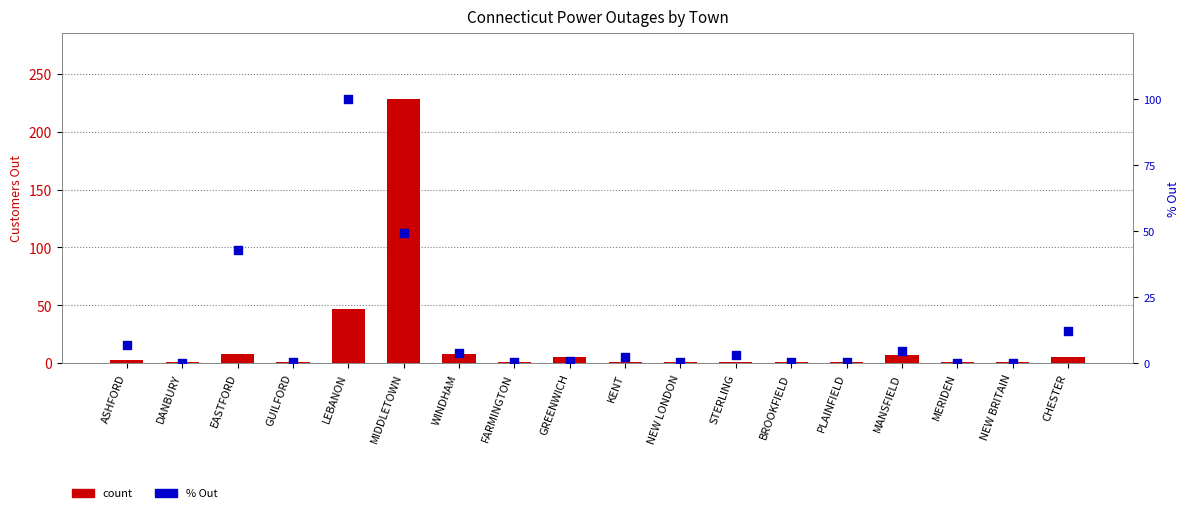

What is the total value across all series at WINDHAM?

12.0